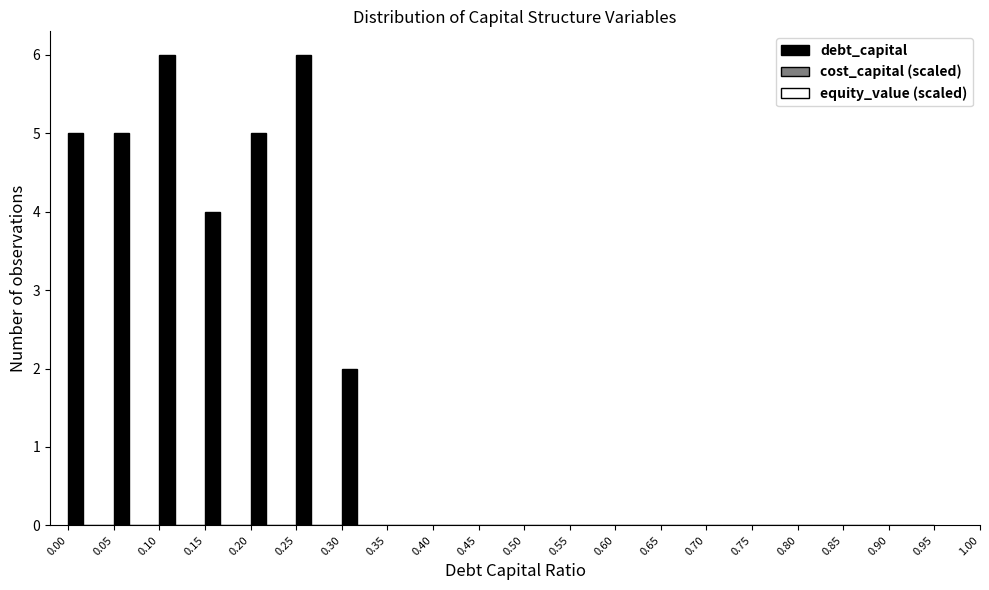

Reading right to left, list all the values displayed in this chart.

0.90=0	0.85=0	0.80=0	0.75=0	0.70=0	0.65=0	0.60=0	0.55=0	0.50=0	0.45=0	0.40=0	0.35=0	0.30=2	0.25=6	0.20=5	0.15=4	0.10=6	0.05=5	0.00=5